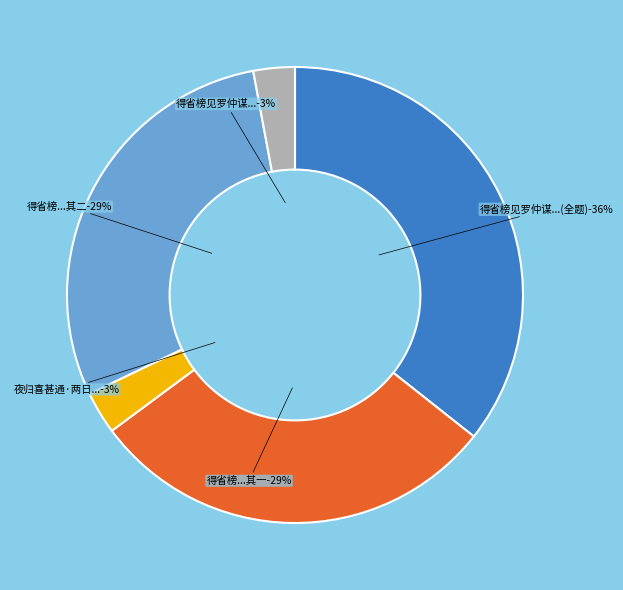

True or false: 得省榜见罗仲谋曾无逸策名夜归喜甚通 accounts for 3% of the total.

True